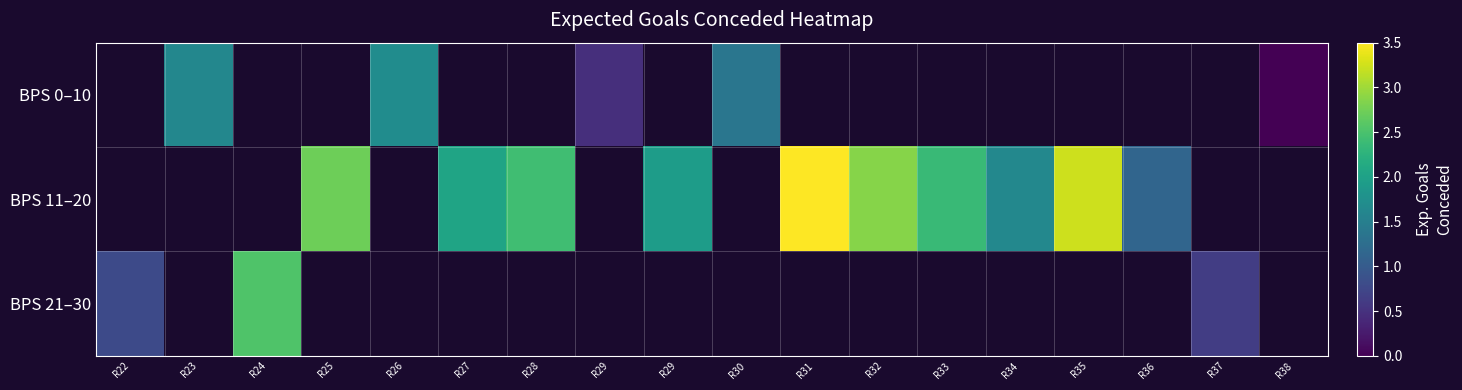

How many data points does each series have?

18